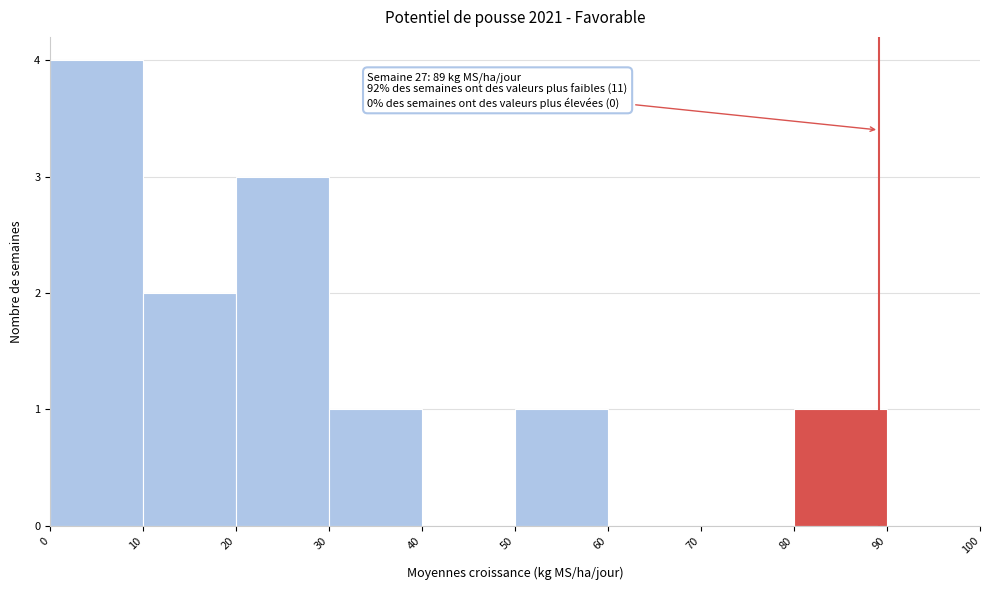

Which range on the x-axis has the tallest bar?

0 to 10